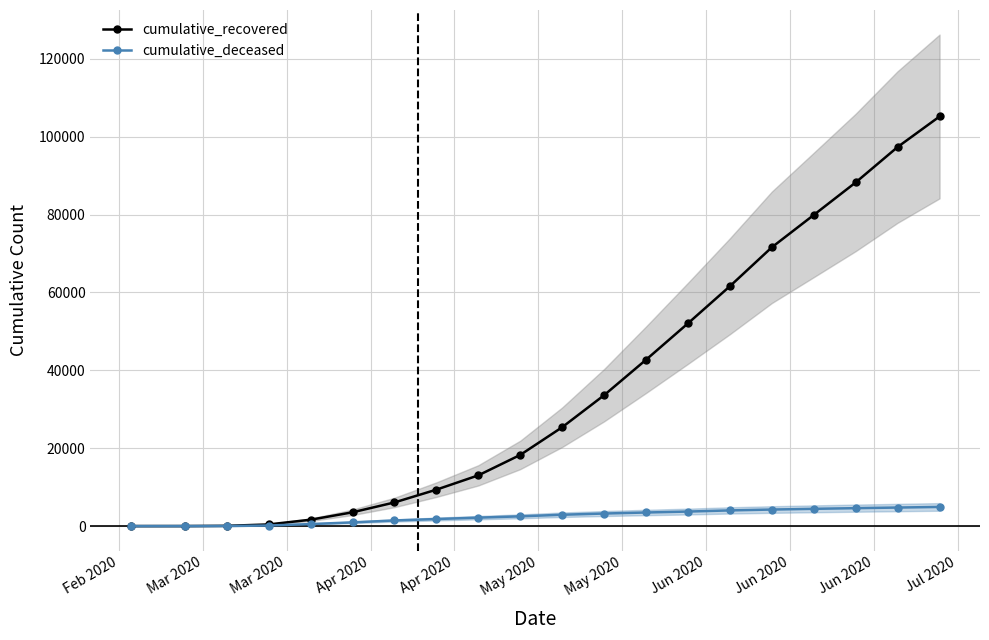

Rank the series by their maximum value, from lowest to highest.

cumulative_deceased, cumulative_recovered